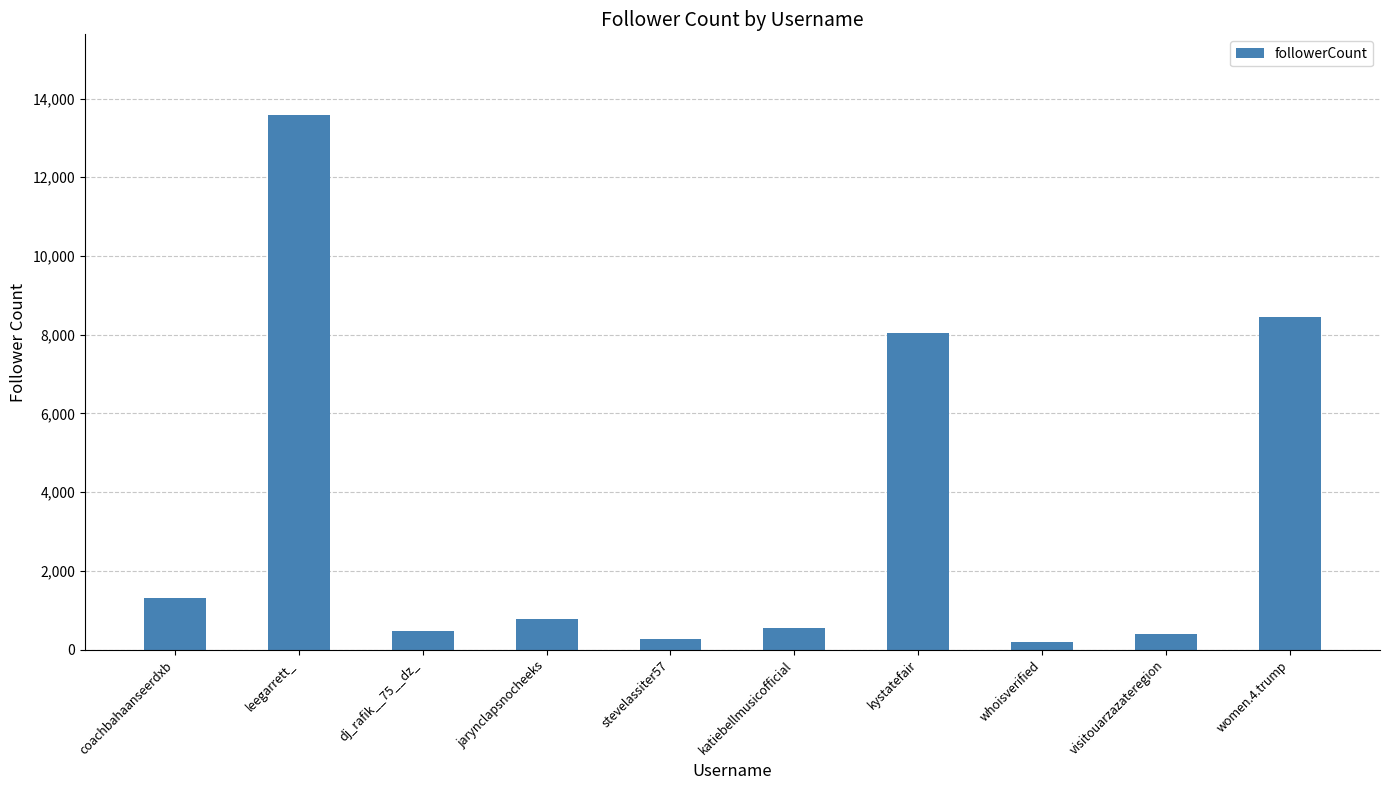

Which has a higher value, women.4.trump or whoisverified?

women.4.trump